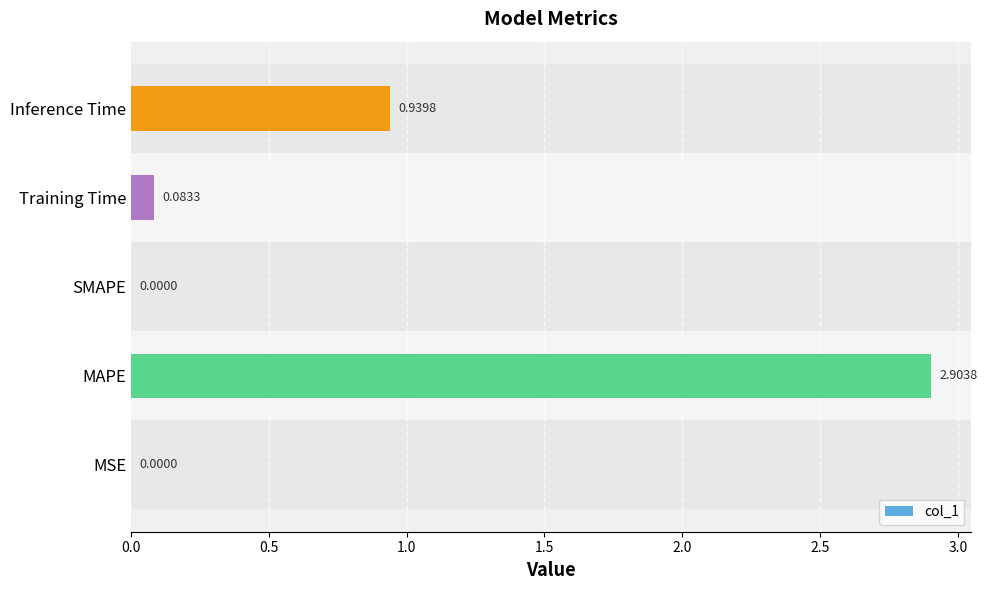

Where is the data nearest to the value 1?

Inference Time